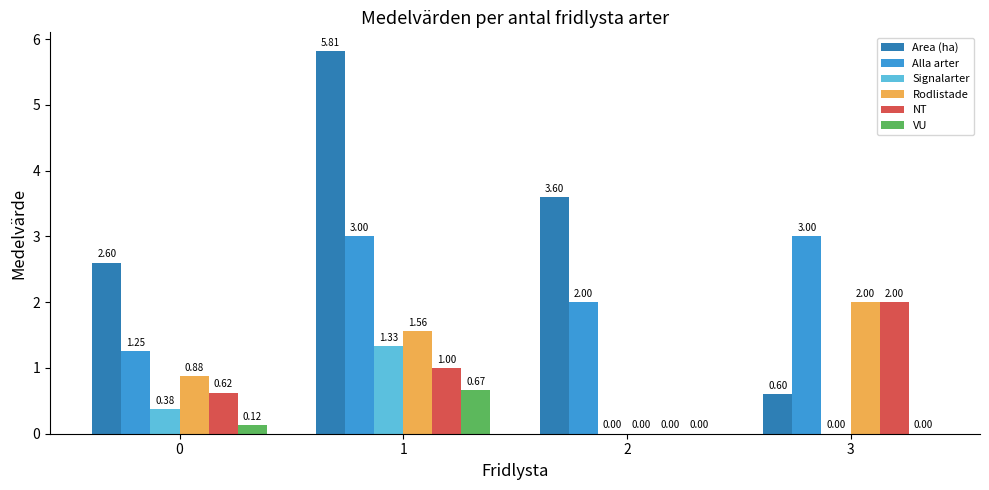

Is the value of Alla arter at 3 greater than the value of Signalarter at 2?

Yes